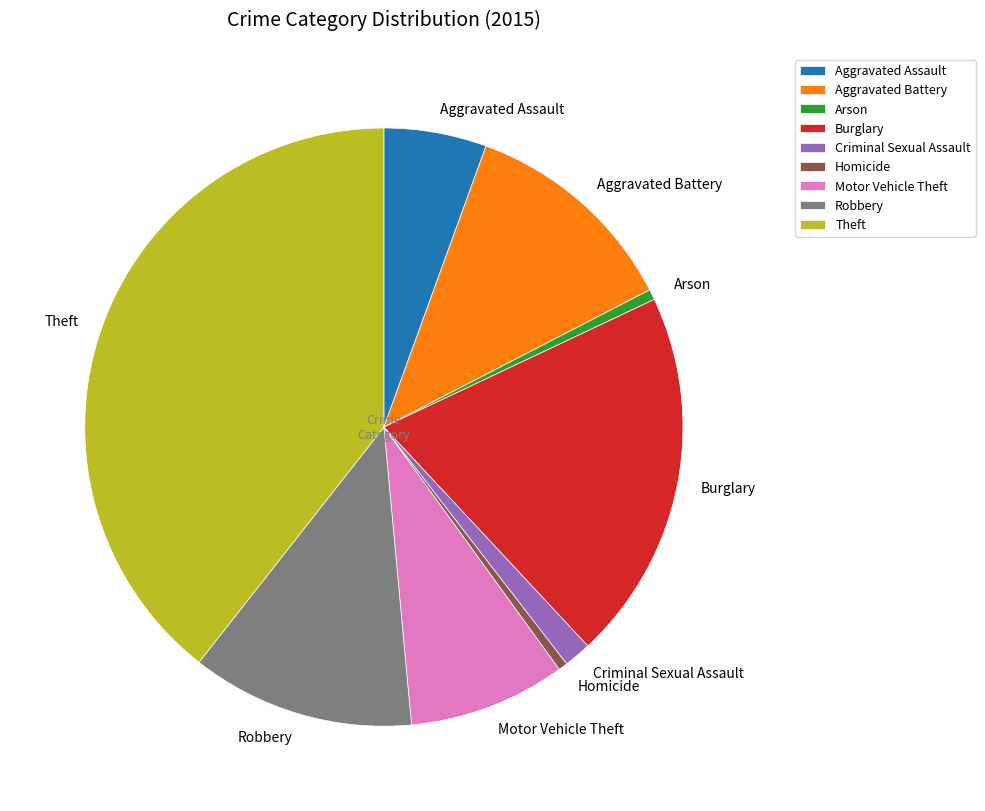

Is there a majority slice in this chart?

No